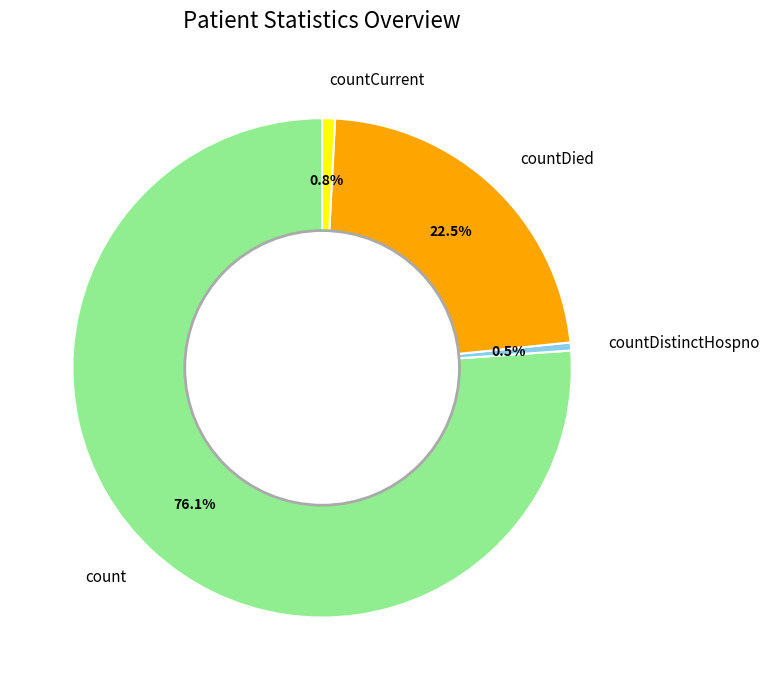

Which category has the biggest portion of the pie?

count